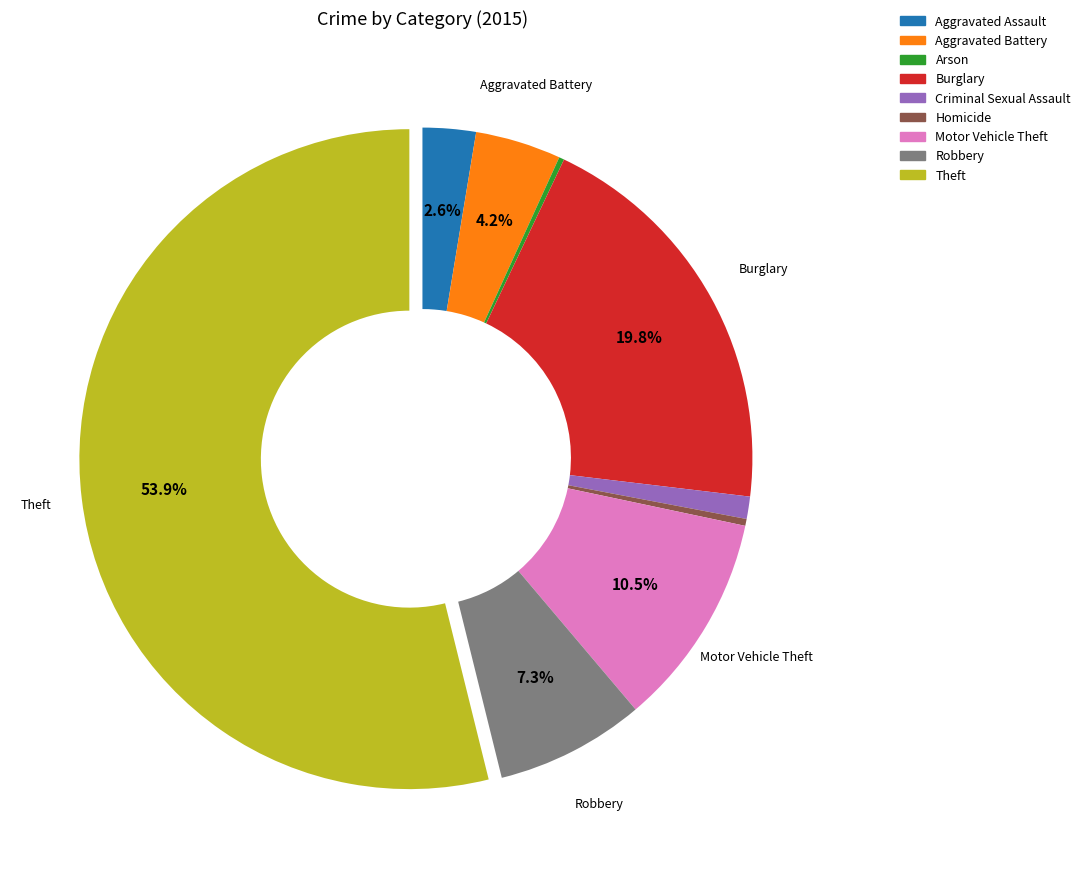

Is the sum of Burglary and Aggravated Assault greater than half?

No